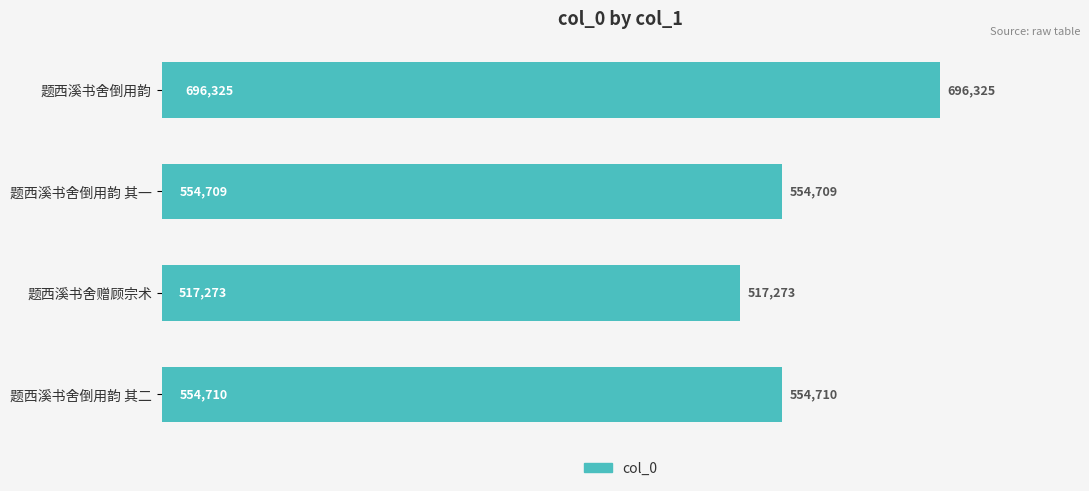

True or false: the data shows 269042 at 题西溪书舍倒用韵.

False